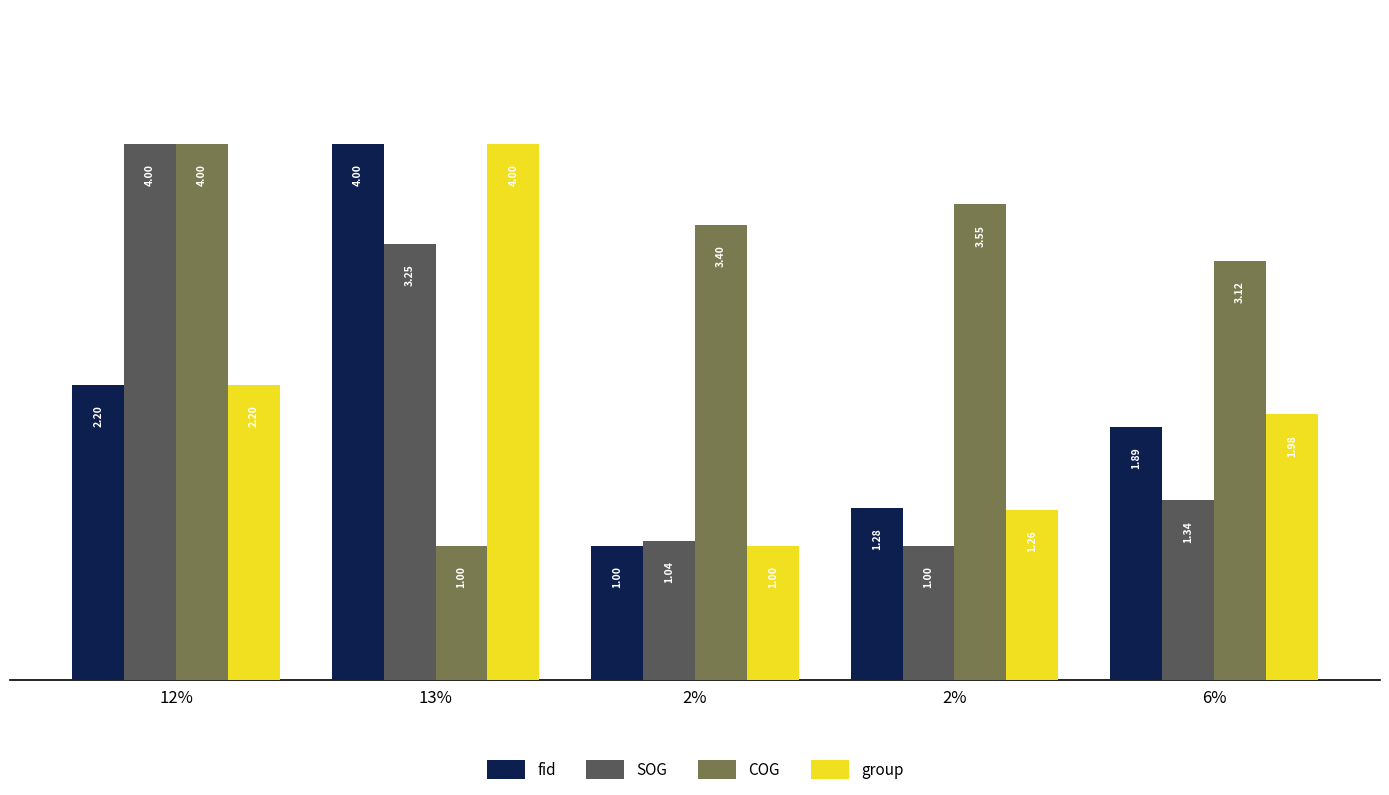

Reading right to left, list all the values displayed in this chart.

fid: 1.9	1.3	1.0	4.0	2.2
SOG: 1.3	1.0	1.0	3.2	4.0
COG: 3.1	3.5	3.4	1.0	4.0
group: 2.0	1.3	1.0	4.0	2.2